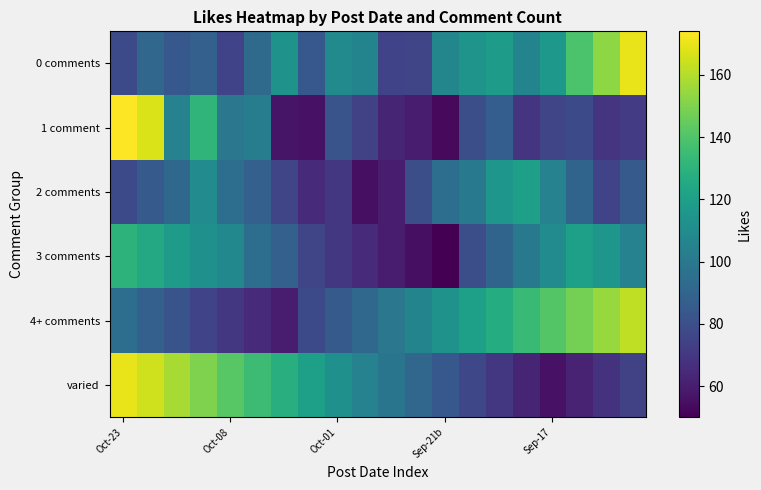

Which series has the largest range (max minus min)?

1 comment